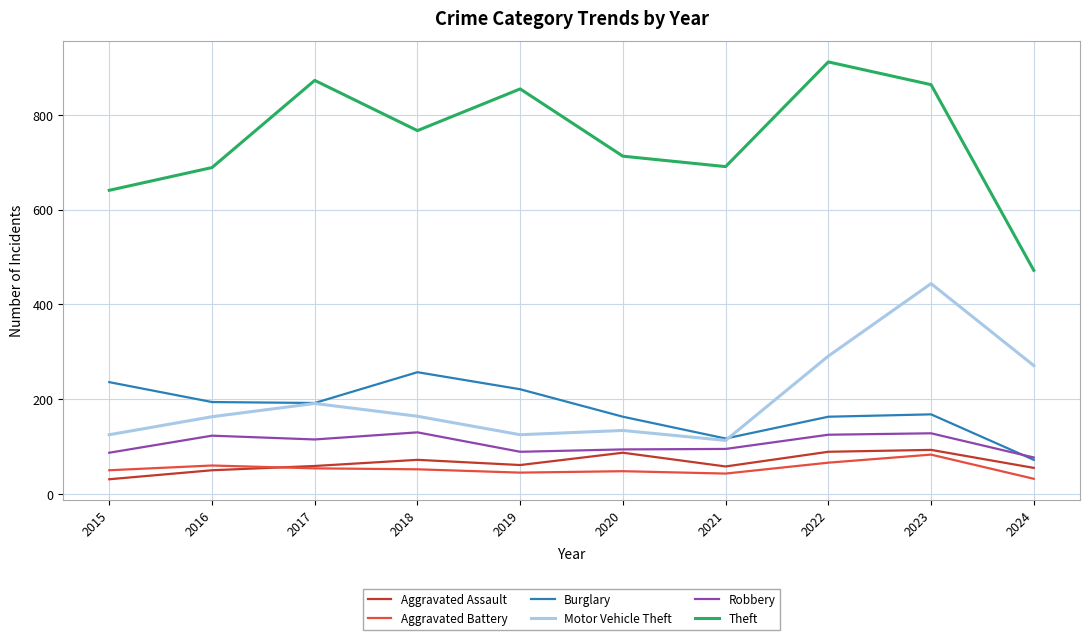

The value of Burglary at 2024 is 72. True or false?

True